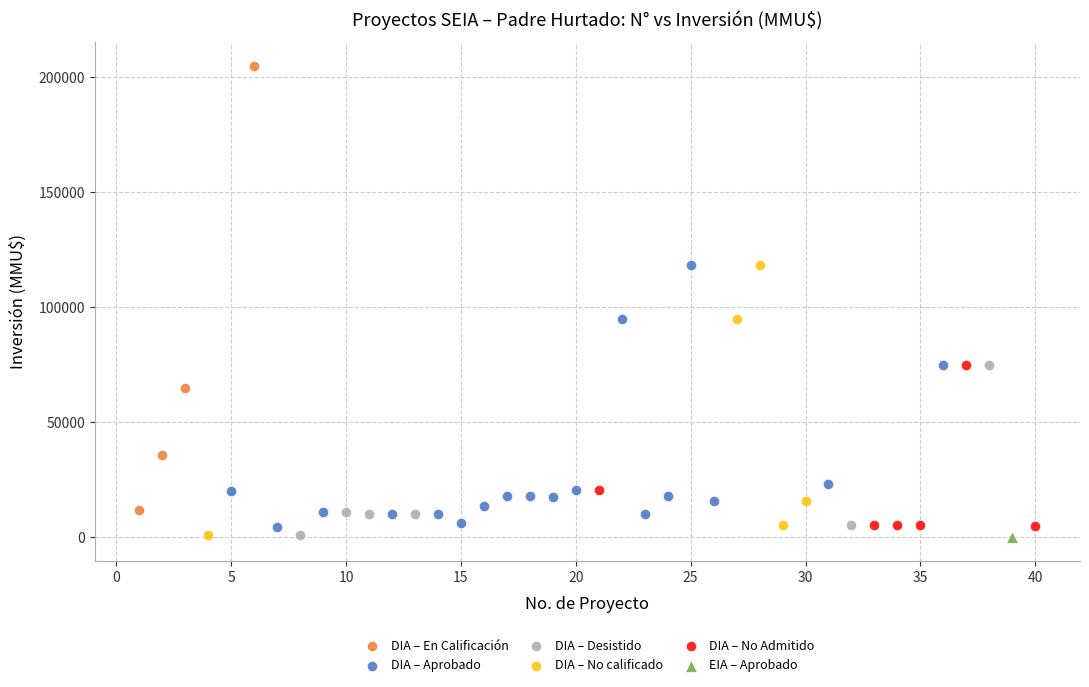

What are all the series names shown in the legend?

DIA – En Calificación, DIA – Aprobado, DIA – Desistido, DIA – No calificado, DIA – No Admitido, EIA – Aprobado